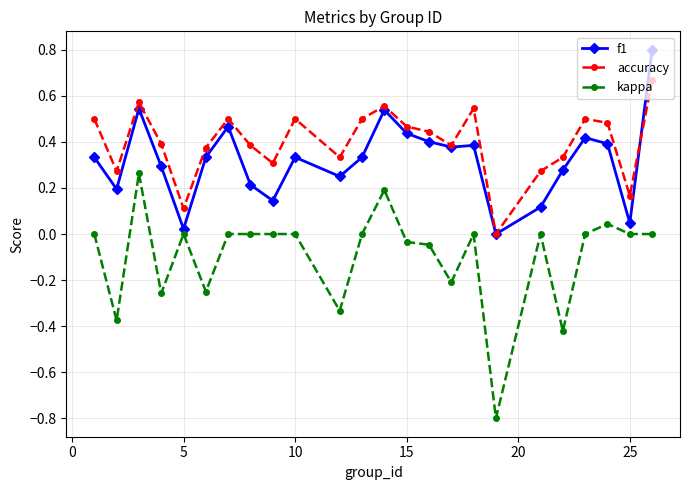

True or false: kappa and accuracy intersect in this chart.

False